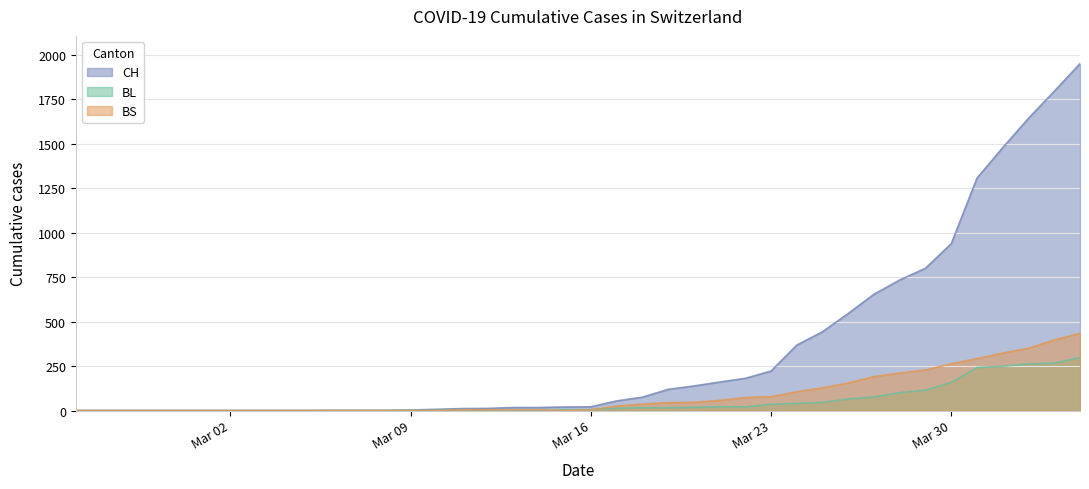

Which series has the largest total across all categories?

CH